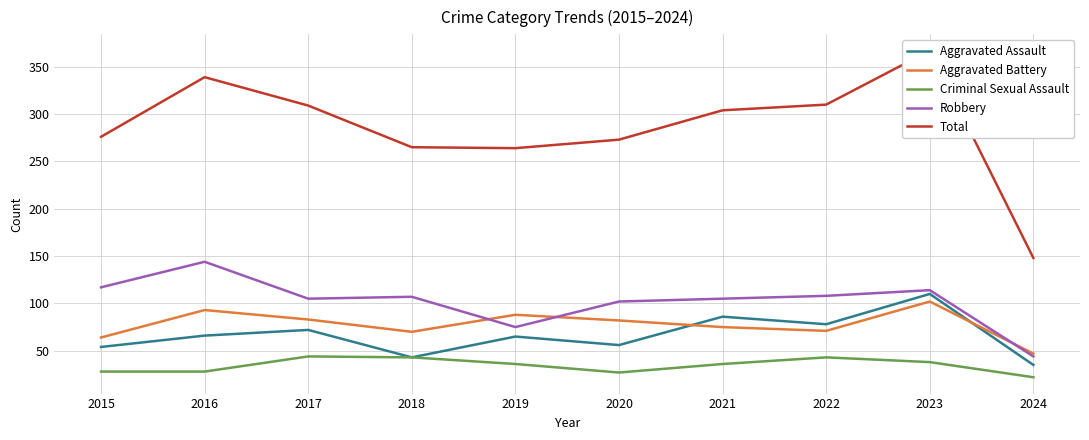

Reading left to right, extract all data points from this chart.

Aggravated Assault: 54	66	72	43	65	56	86	78	110	35
Aggravated Battery: 64	93	83	70	88	82	75	71	102	47
Criminal Sexual Assault: 28	28	44	43	36	27	36	43	38	22
Robbery: 117	144	105	107	75	102	105	108	114	44
Total: 276	339	309	265	264	273	304	310	367	148